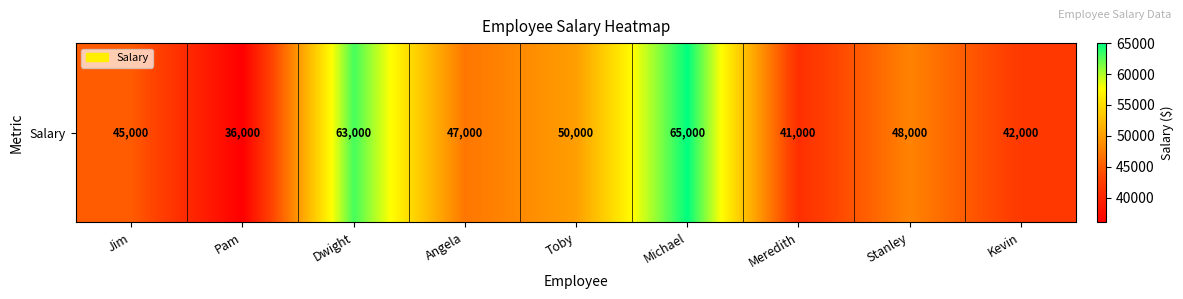

Rank the categories by value from lowest to highest.

Pam, Meredith, Kevin, Jim, Angela, Stanley, Toby, Dwight, Michael